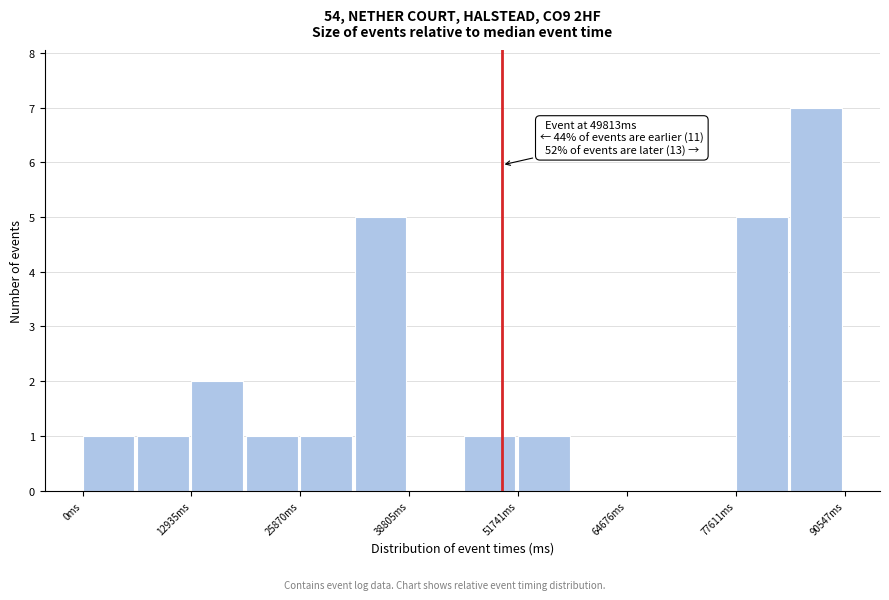

Read against the x-axis, roughly where is the centre of the tallest bar?

88000